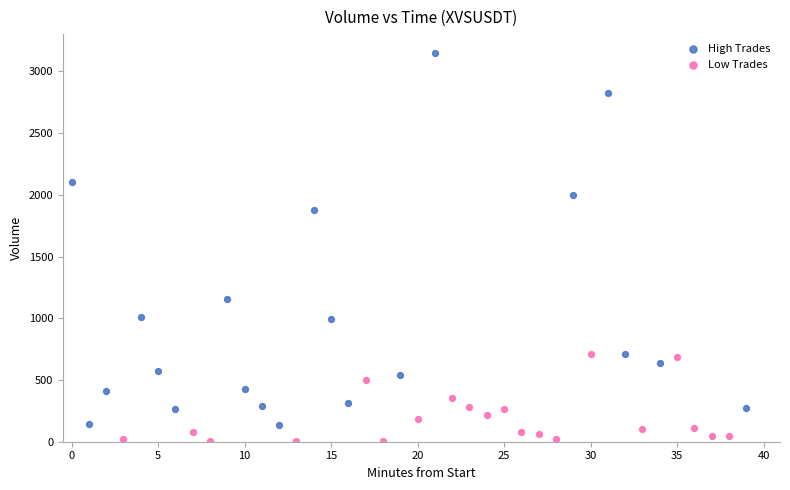

Which series has the widest spread of Y values?

High Trades